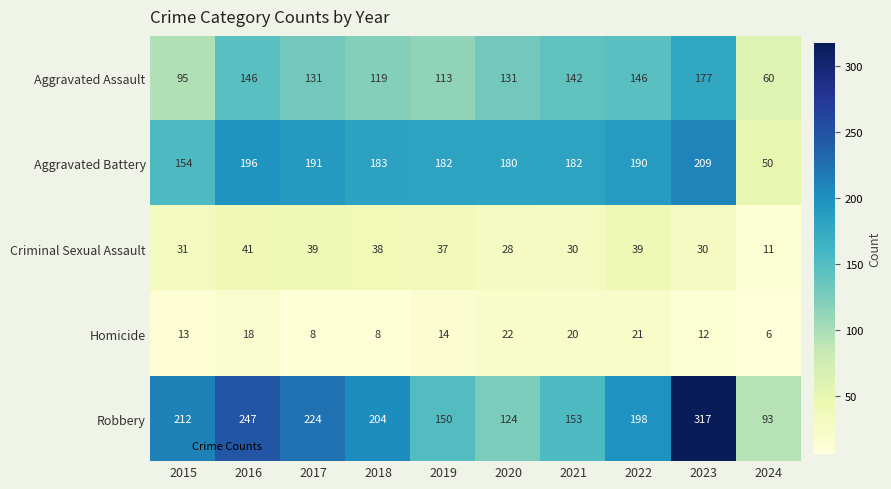

What is the maximum value shown in the chart?

317